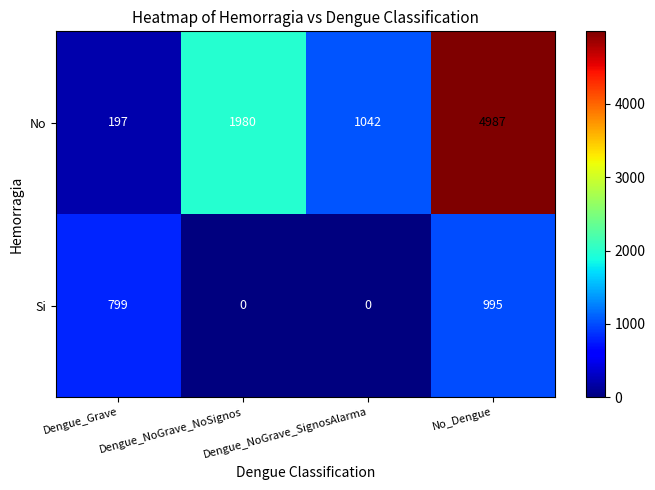

True or false: No has a value of 4987 at No_Dengue.

True